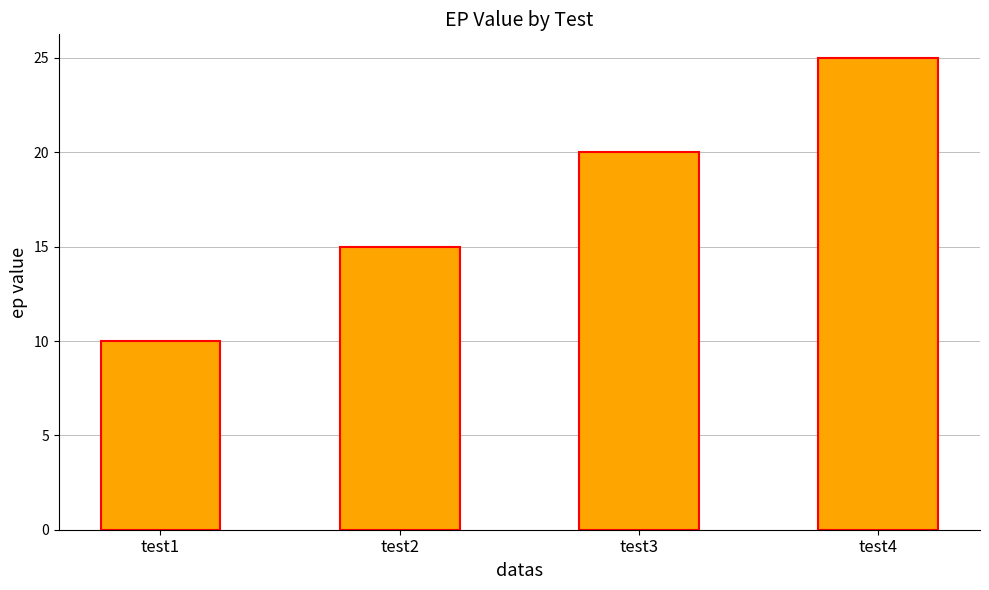

At which label is the value closest to 17?

test2